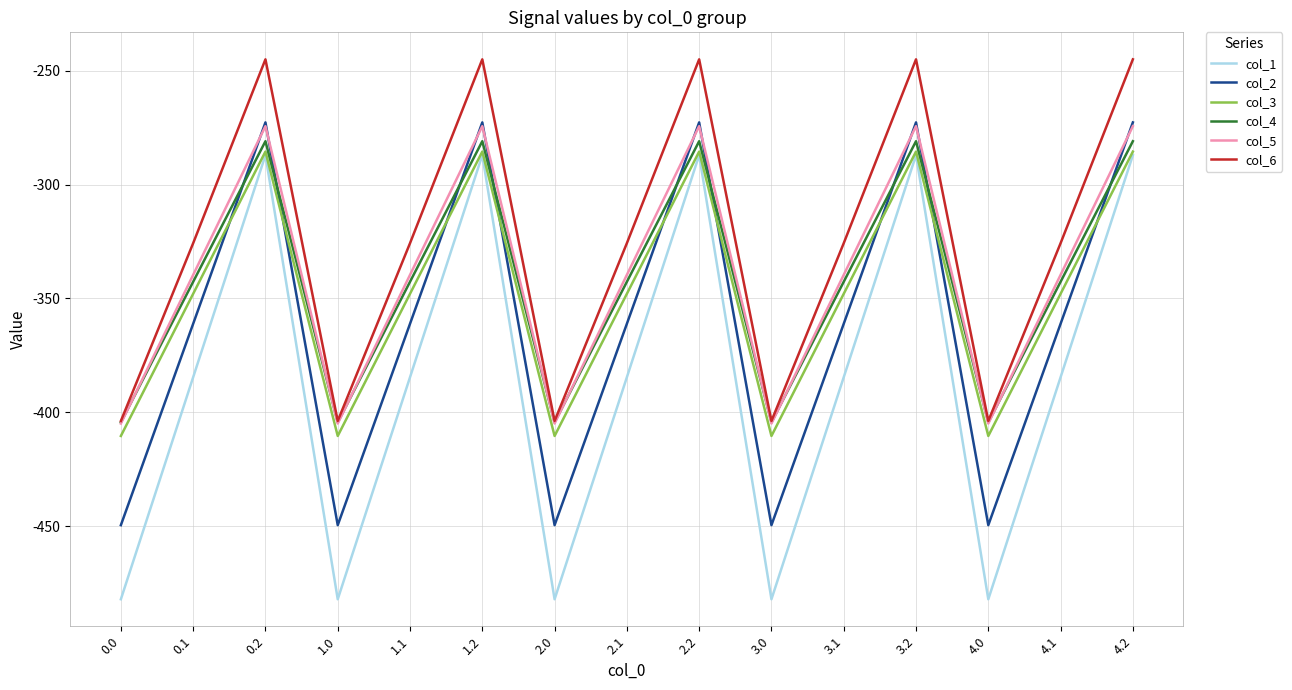

The value of col_5 at 2.2 is -148.6. True or false?

False